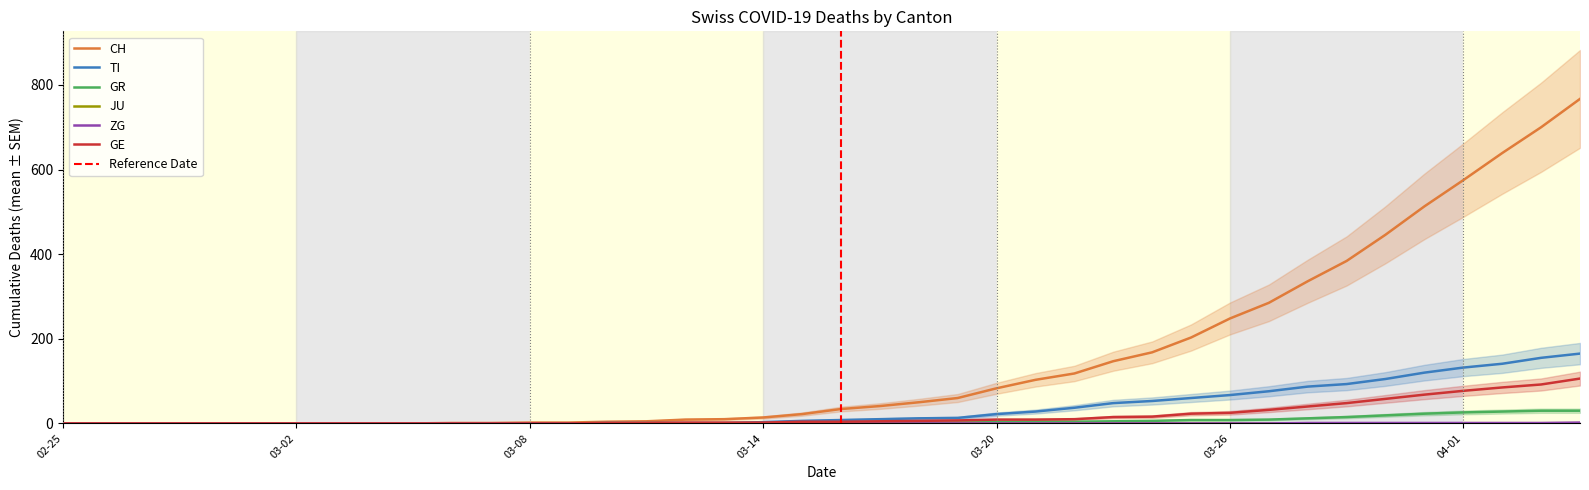

The GE series shows -43 at 02-25. True or false?

False